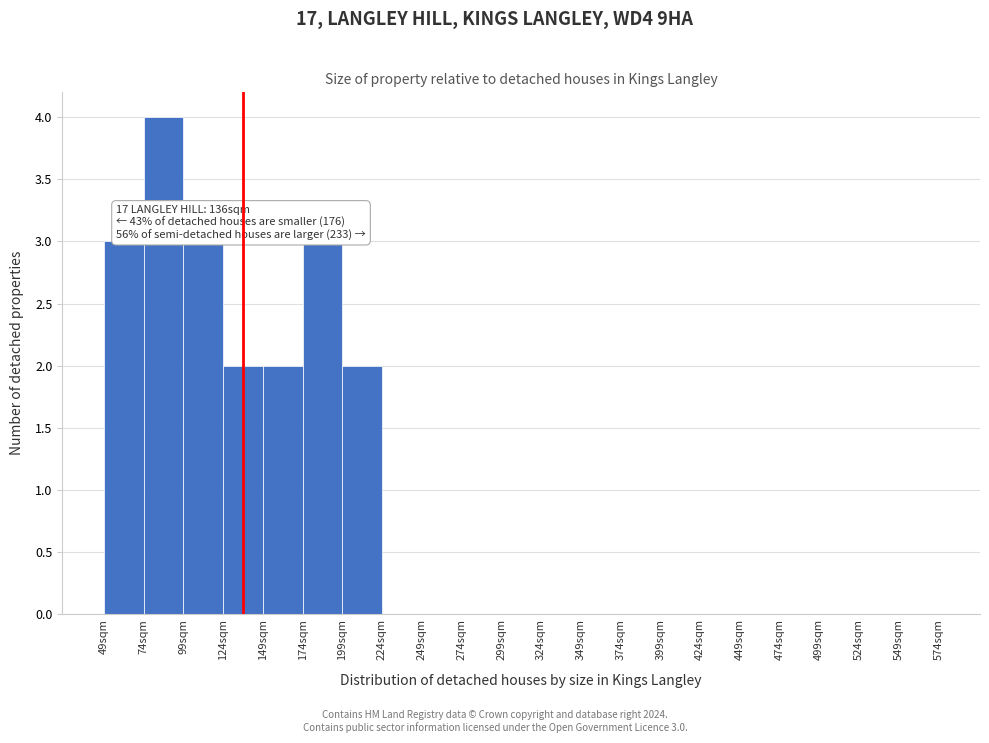

Over which range of the x-axis is the bar tallest?

74 to 99